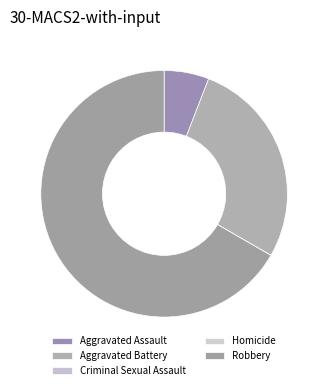

To the nearest percent, what is the average slice percentage?

20%